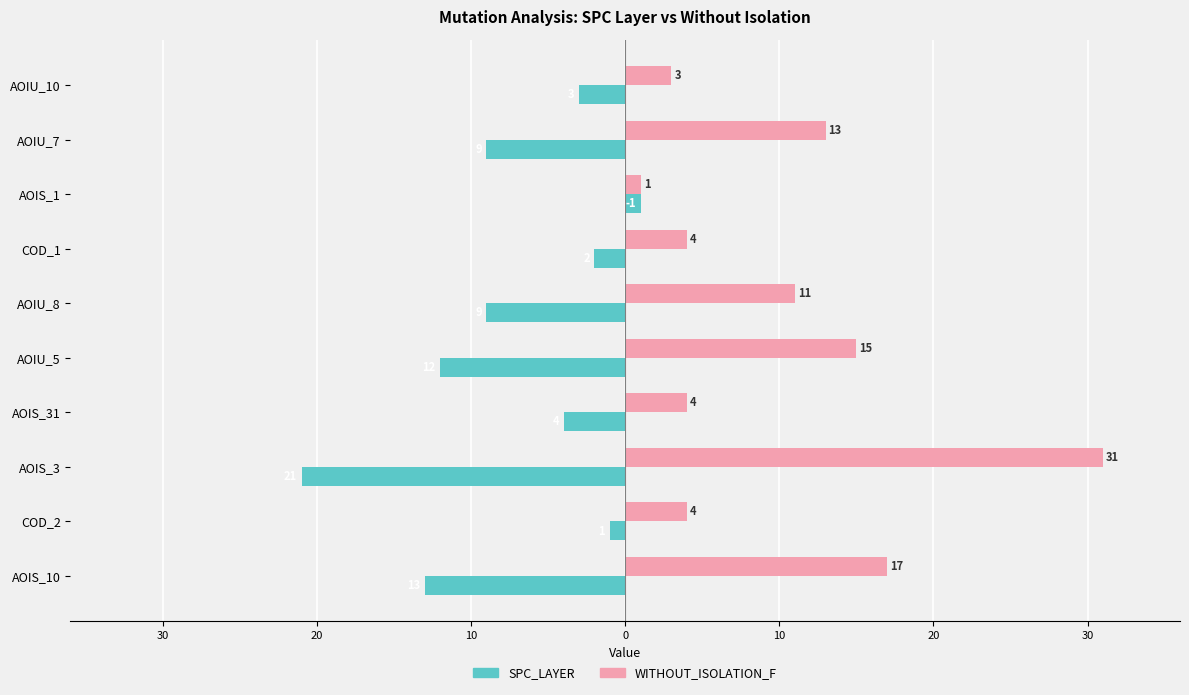

What is the smallest value displayed?

-21